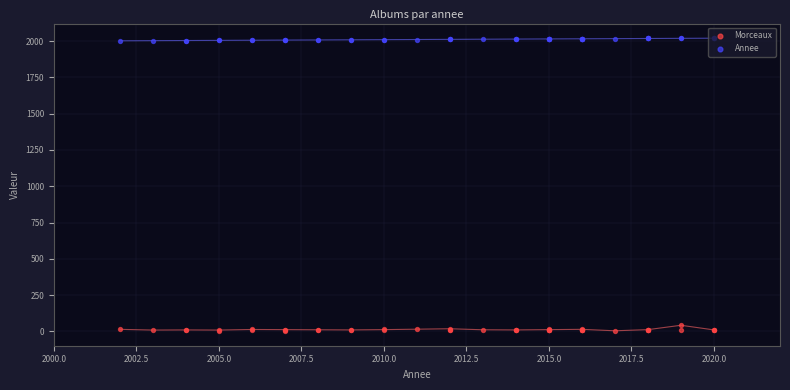

Which series contains the lowest Y value?

Morceaux